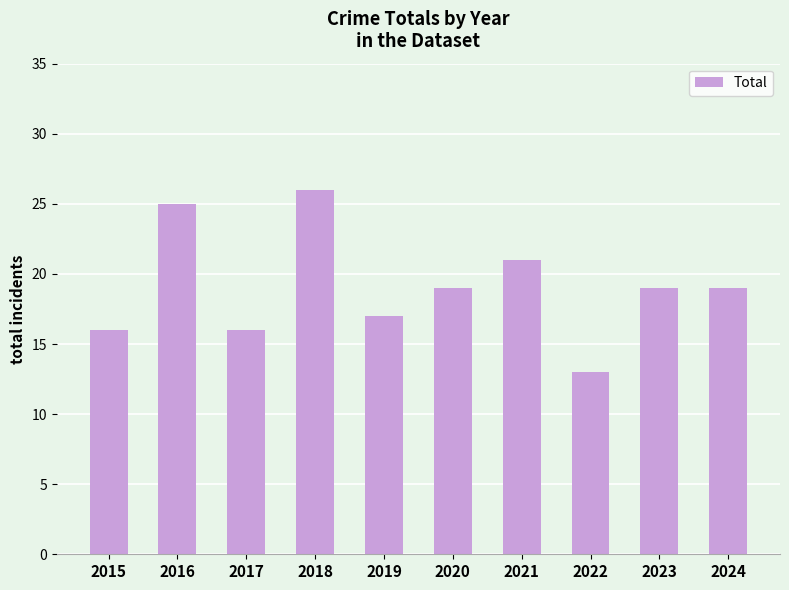

What is the smallest value displayed?

13